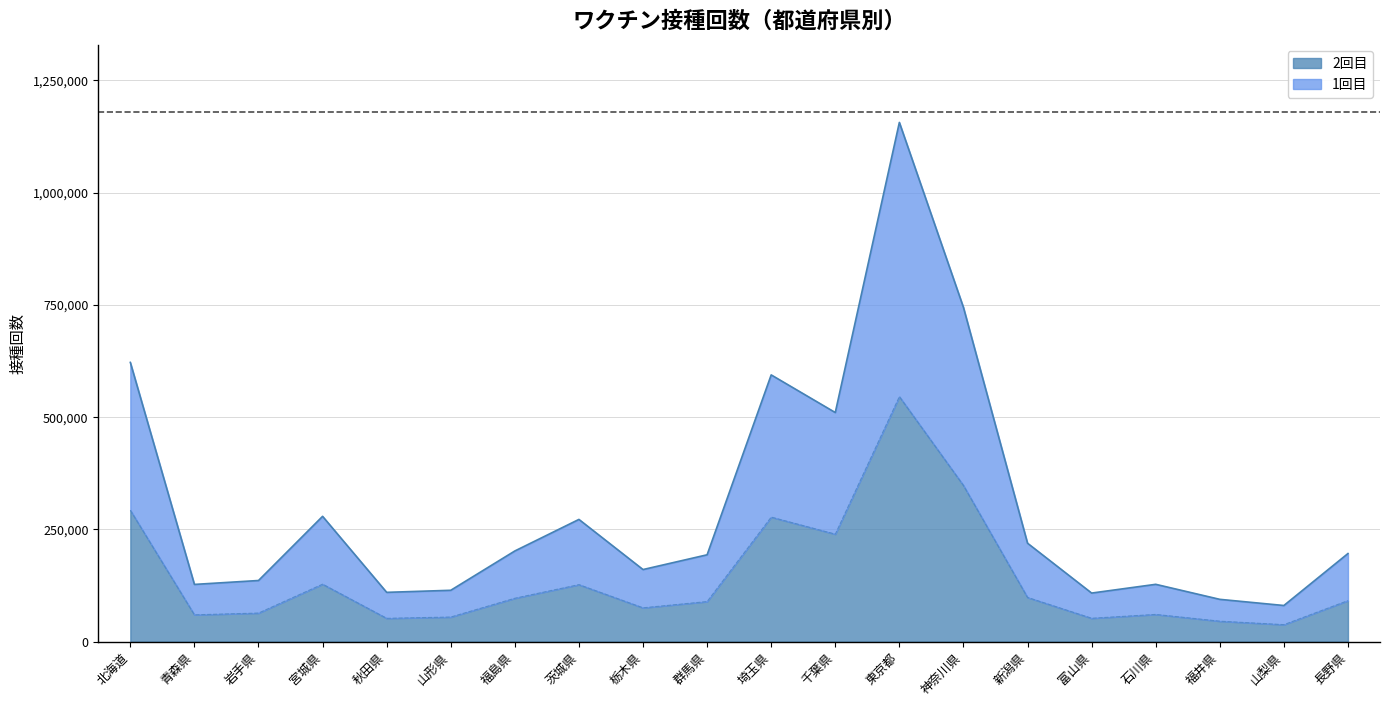

True or false: 2回目 and 1回目 cross at least once.

False